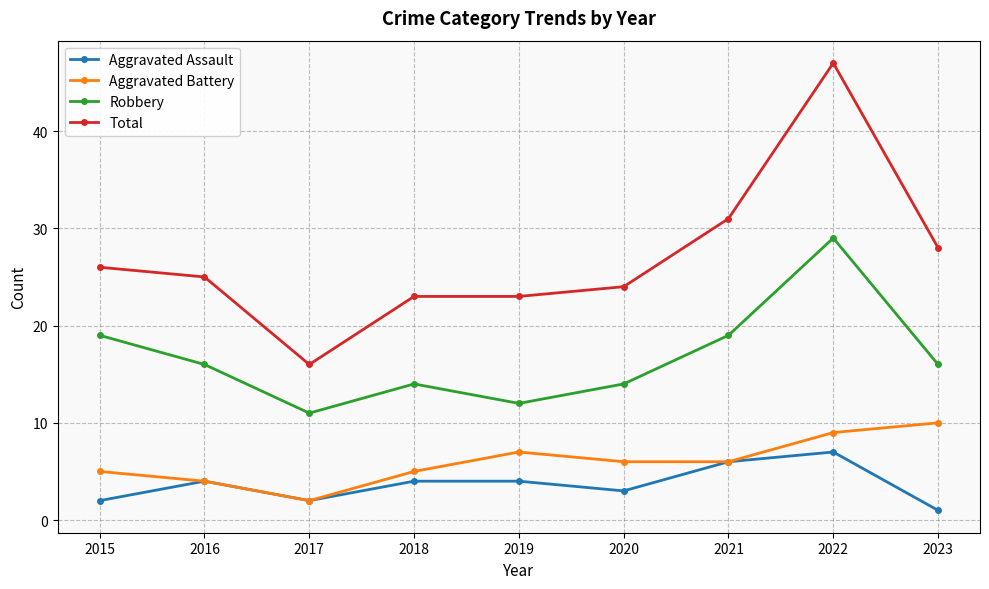

What are all the series names shown in the legend?

Aggravated Assault, Aggravated Battery, Robbery, Total